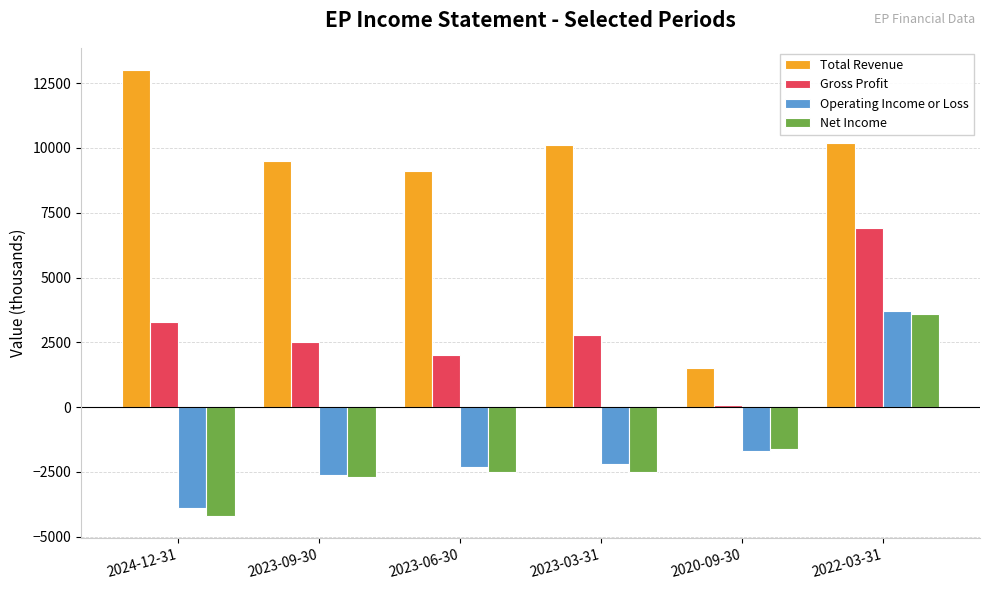

Reading left to right, what are all the values shown in this chart?

Total Revenue: 2024-12-31=13000	2023-09-30=9500	2023-06-30=9100	2023-03-31=10100	2020-09-30=1500	2022-03-31=10200
Gross Profit: 2024-12-31=3300	2023-09-30=2500	2023-06-30=2000	2023-03-31=2800	2020-09-30=100	2022-03-31=6900
Operating Income or Loss: 2024-12-31=-3900	2023-09-30=-2600	2023-06-30=-2300	2023-03-31=-2200	2020-09-30=-1700	2022-03-31=3700
Net Income: 2024-12-31=-4200	2023-09-30=-2700	2023-06-30=-2500	2023-03-31=-2500	2020-09-30=-1600	2022-03-31=3600